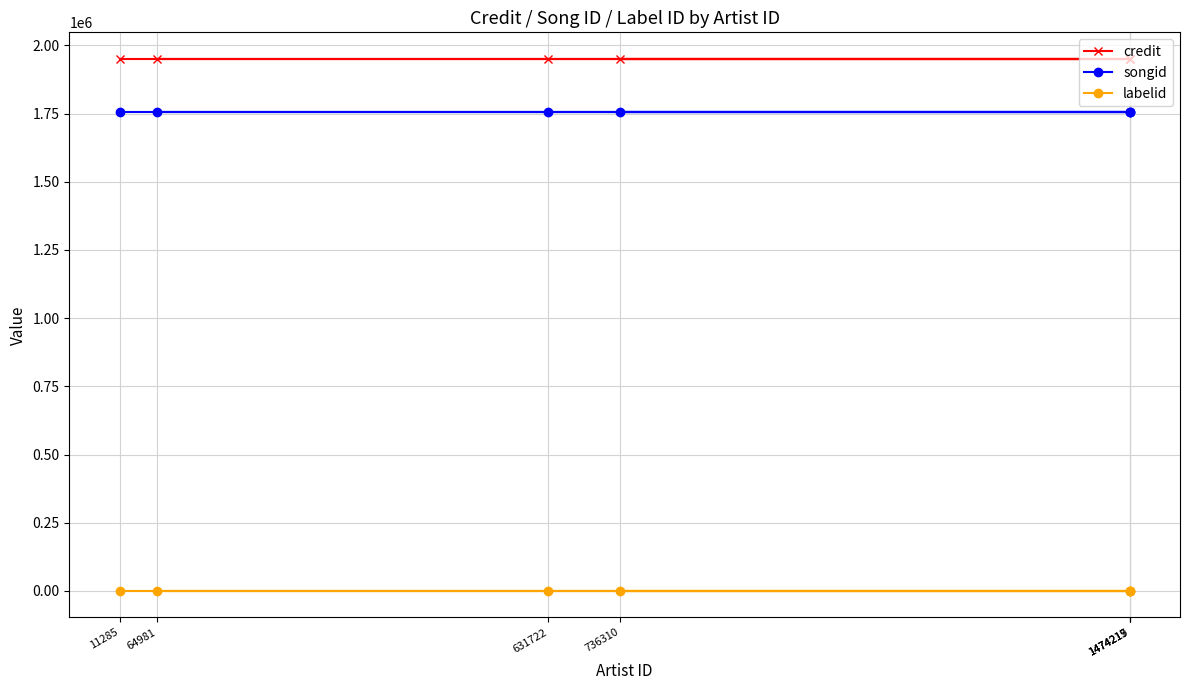

Which series has the largest range (max minus min)?

credit